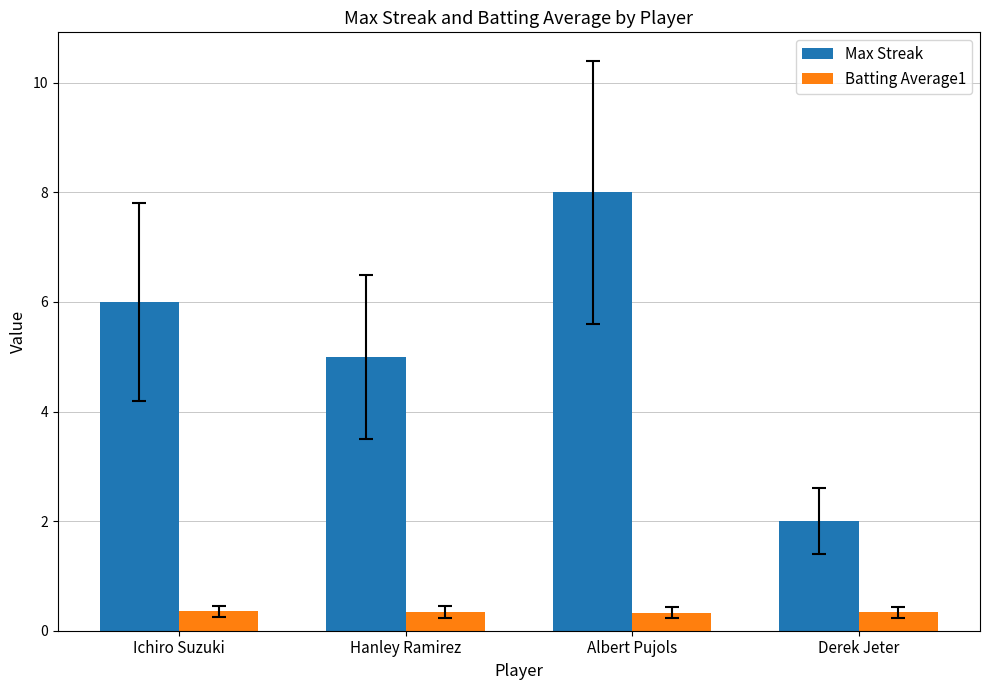

What is the approximate value of Batting Average1 at Derek Jeter?

0.3